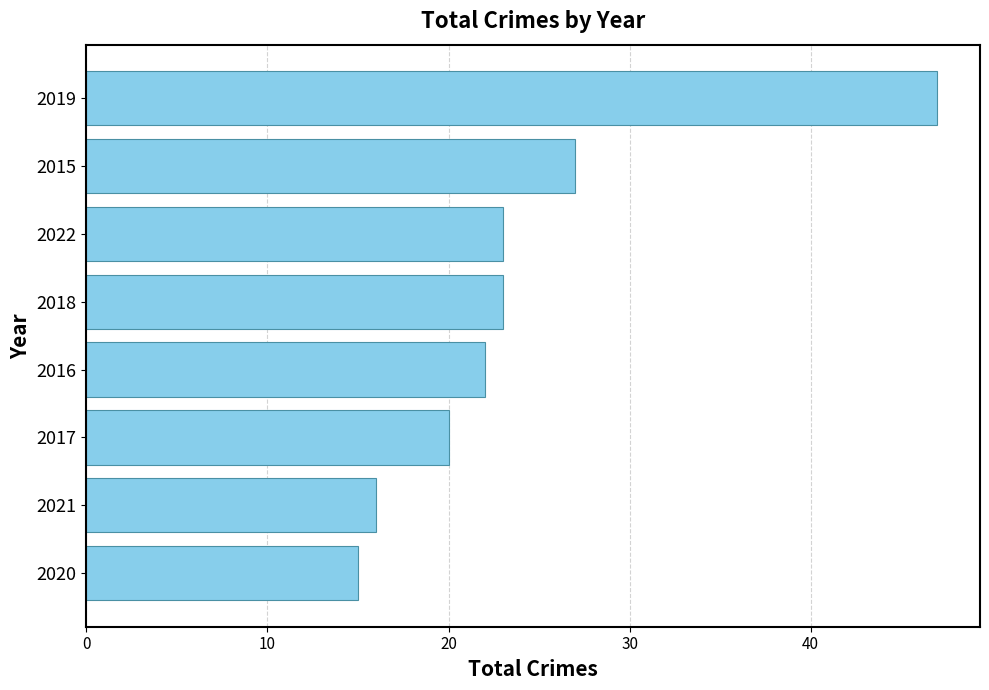

What is the ratio of the value at 2022 to the value at 2018?

1.0